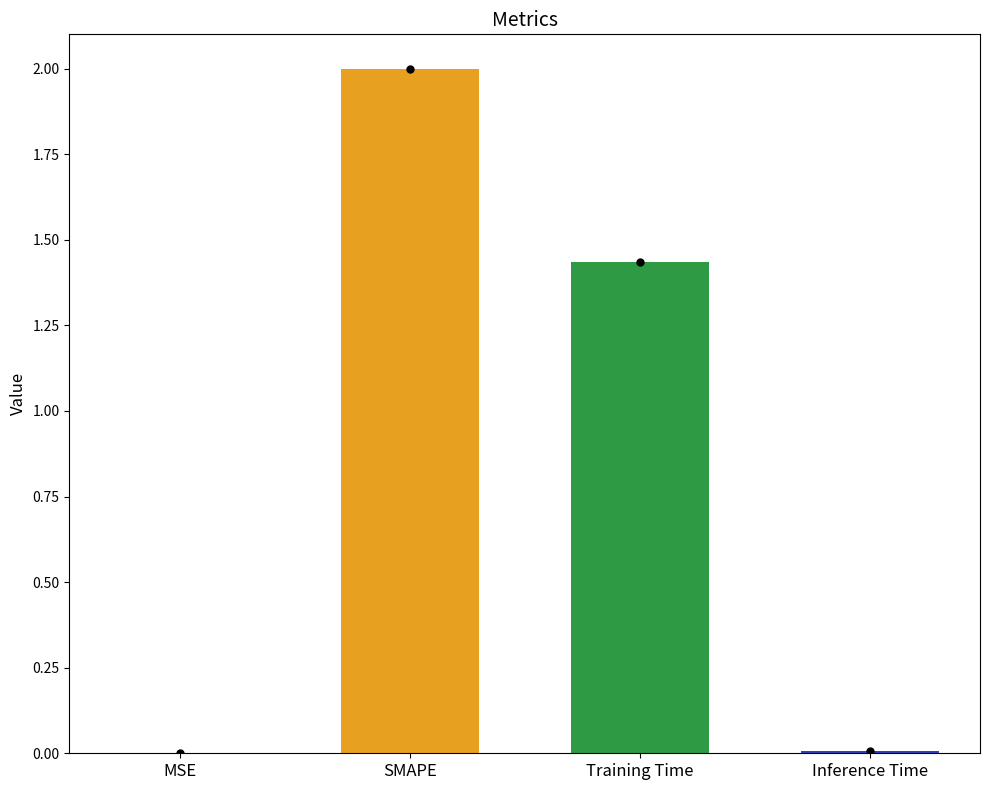

What is the sum of all values?

3.4